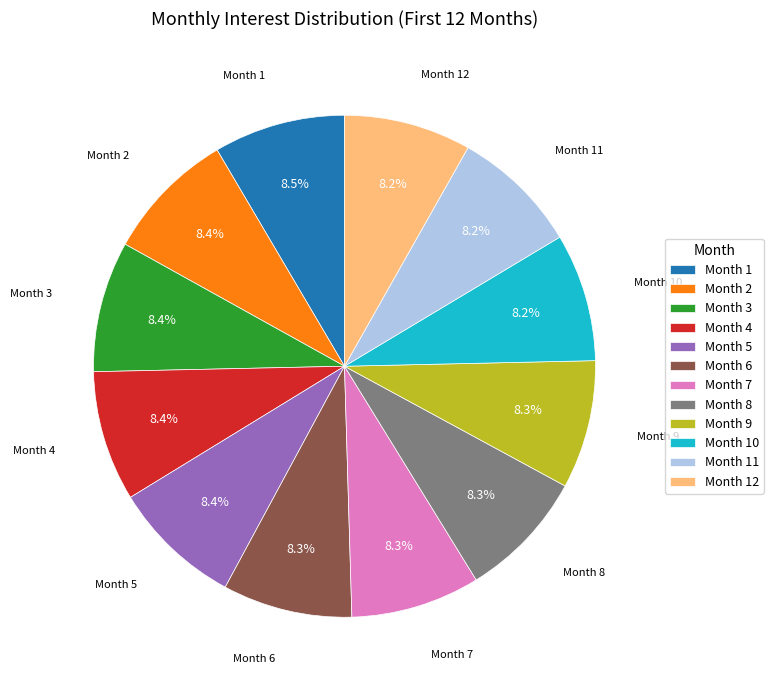

Approximately how many times larger is the value at Month 2 compared to Month 11?

1.0